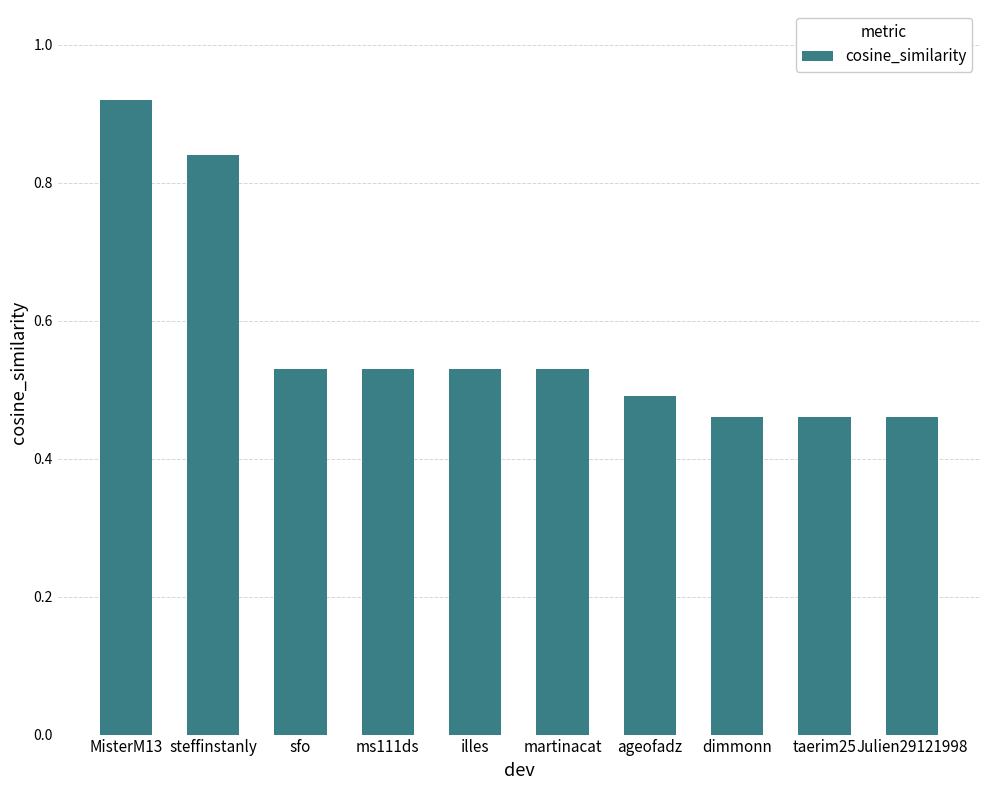

What is the average value?

0.6